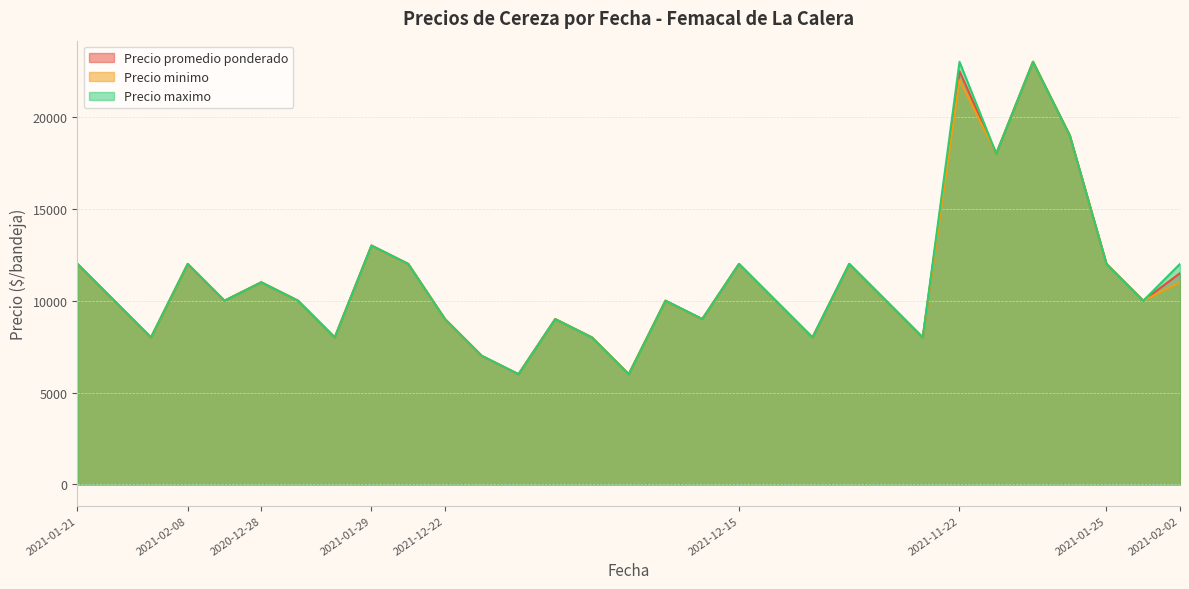

What is the minimum value for Precio minimo?

6000